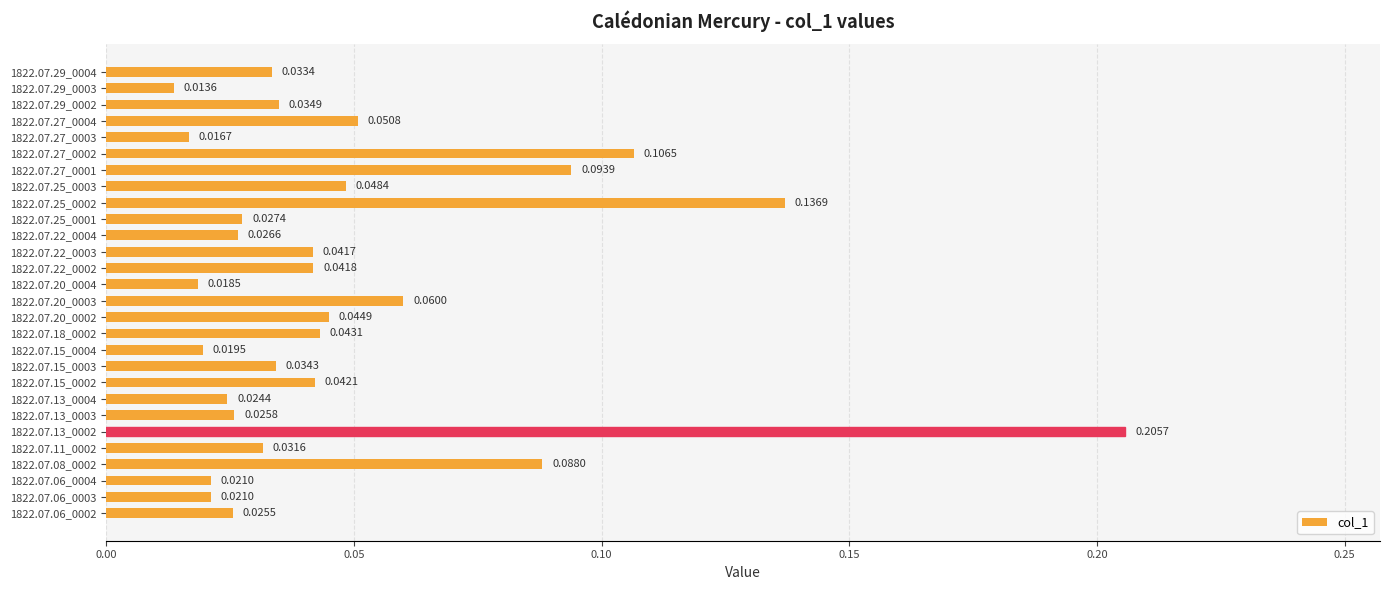

What is the sum of all values?

1.4